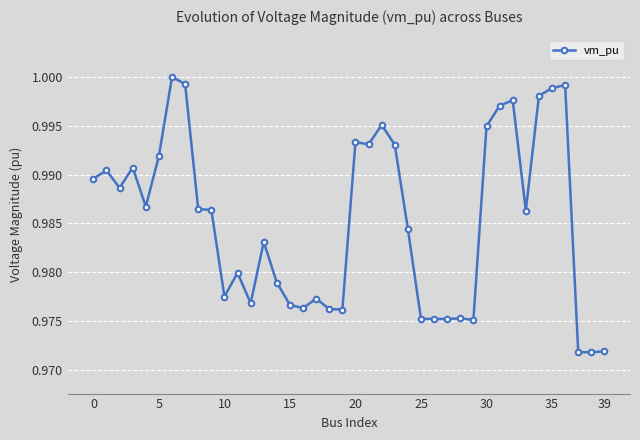

What is the sum of all values?

39.4